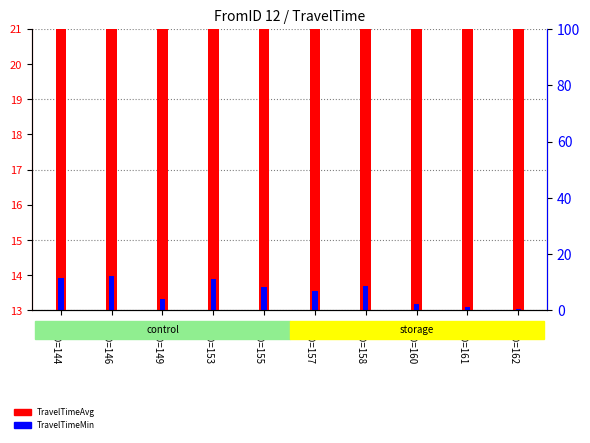

List the labels in order of TravelTimeAvg value, largest first.

ToID=158, ToID=146, ToID=144, ToID=153, ToID=155, ToID=157, ToID=149, ToID=160, ToID=161, ToID=162